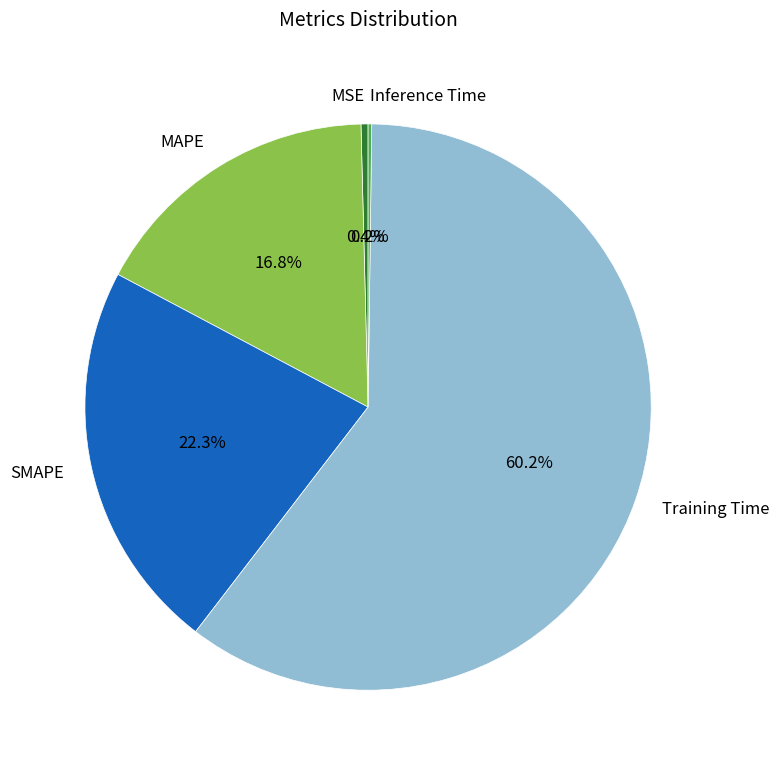

Is there a majority slice in this chart?

Yes